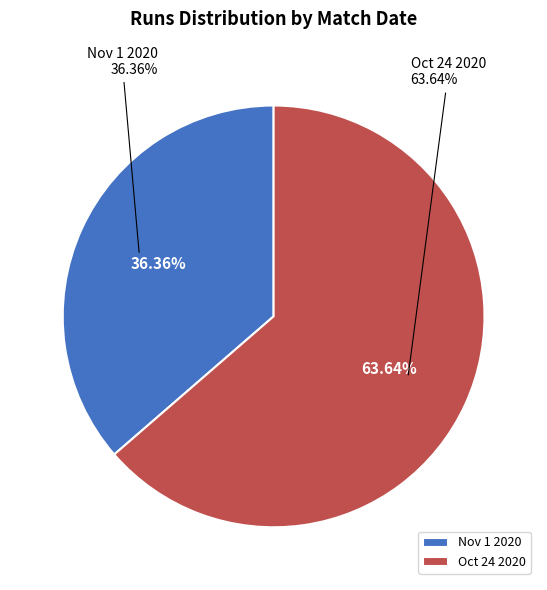

The Nov 1 2020 slice represents 24% of the pie. True or false?

False